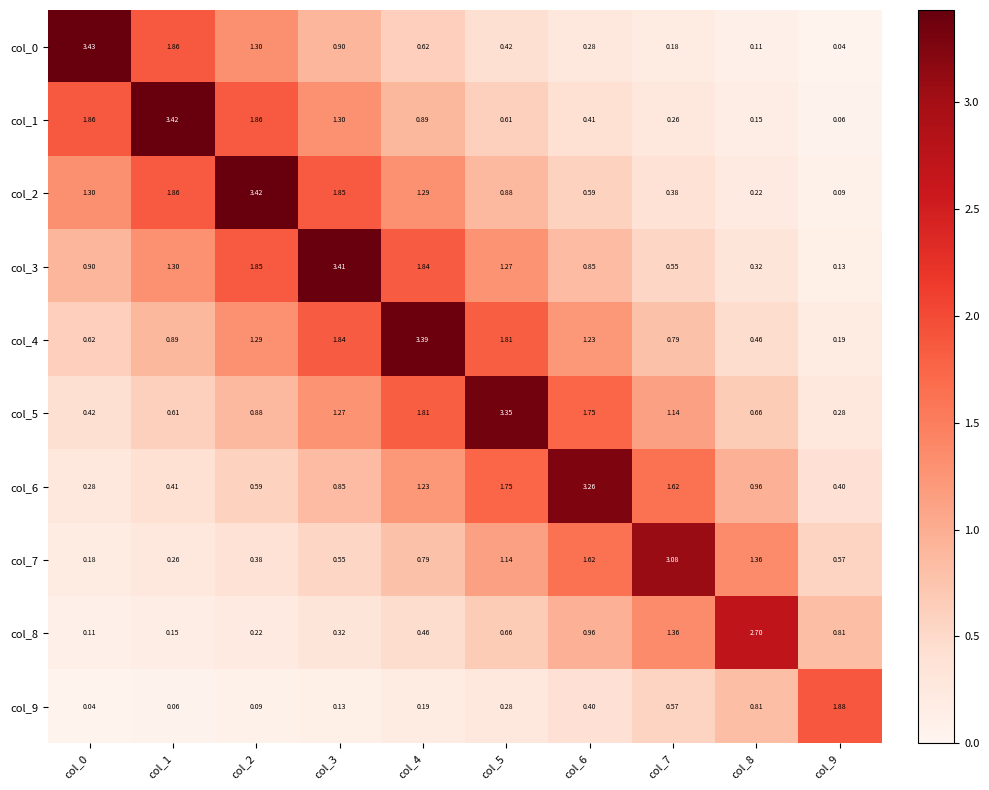

How many series are shown in this chart?

10